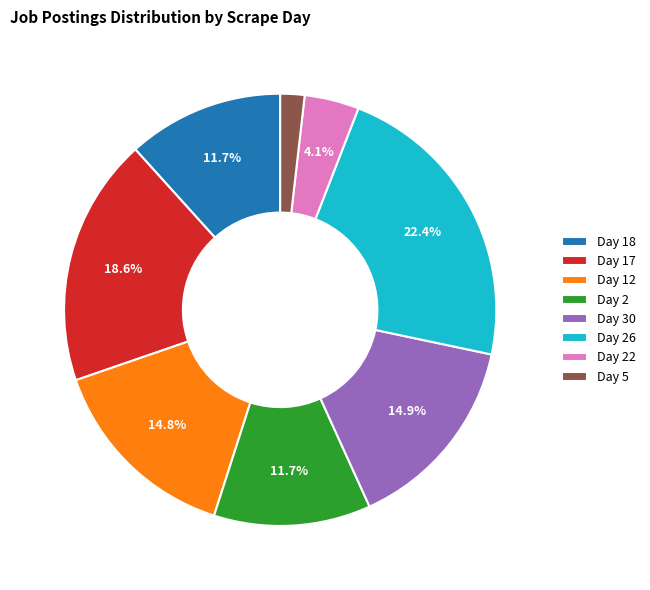

Approximately how many times larger is the value at Day 2 compared to Day 26?

0.5